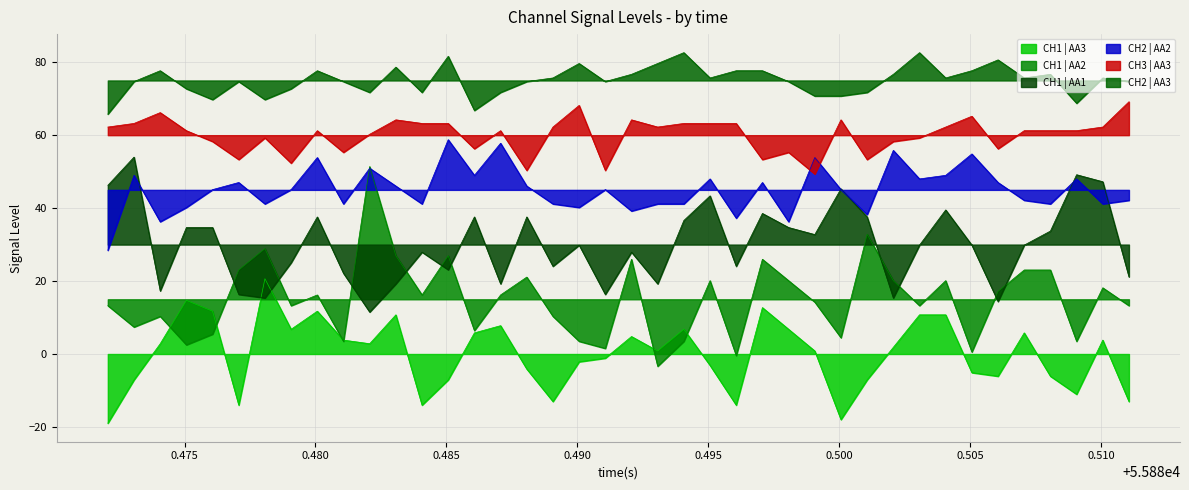

True or false: CH2 | AA3 and CH3 | AA3 intersect in this chart.

False